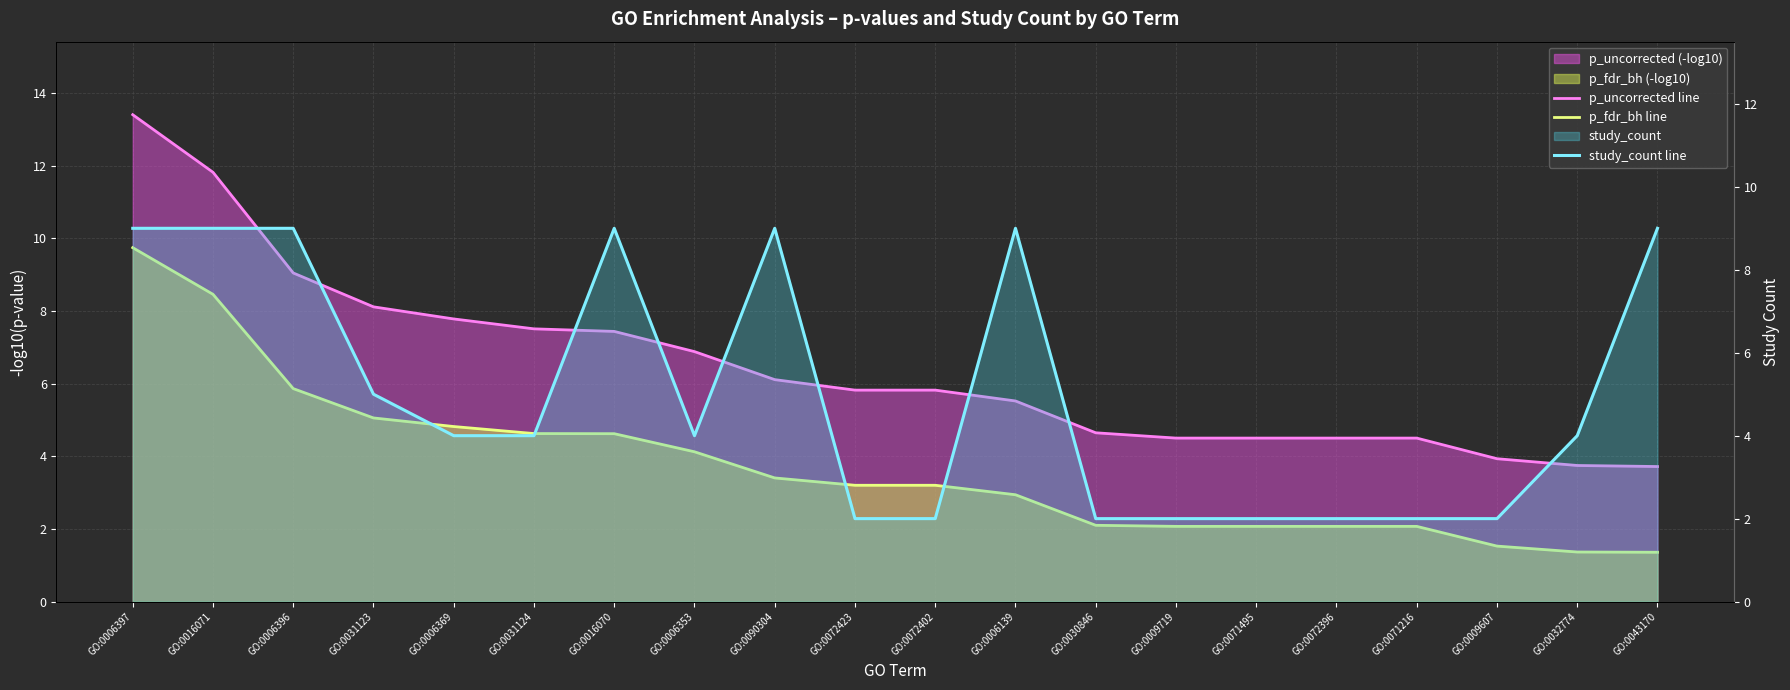

True or false: p_uncorrected line has more than 2 points higher than both neighbors.

False